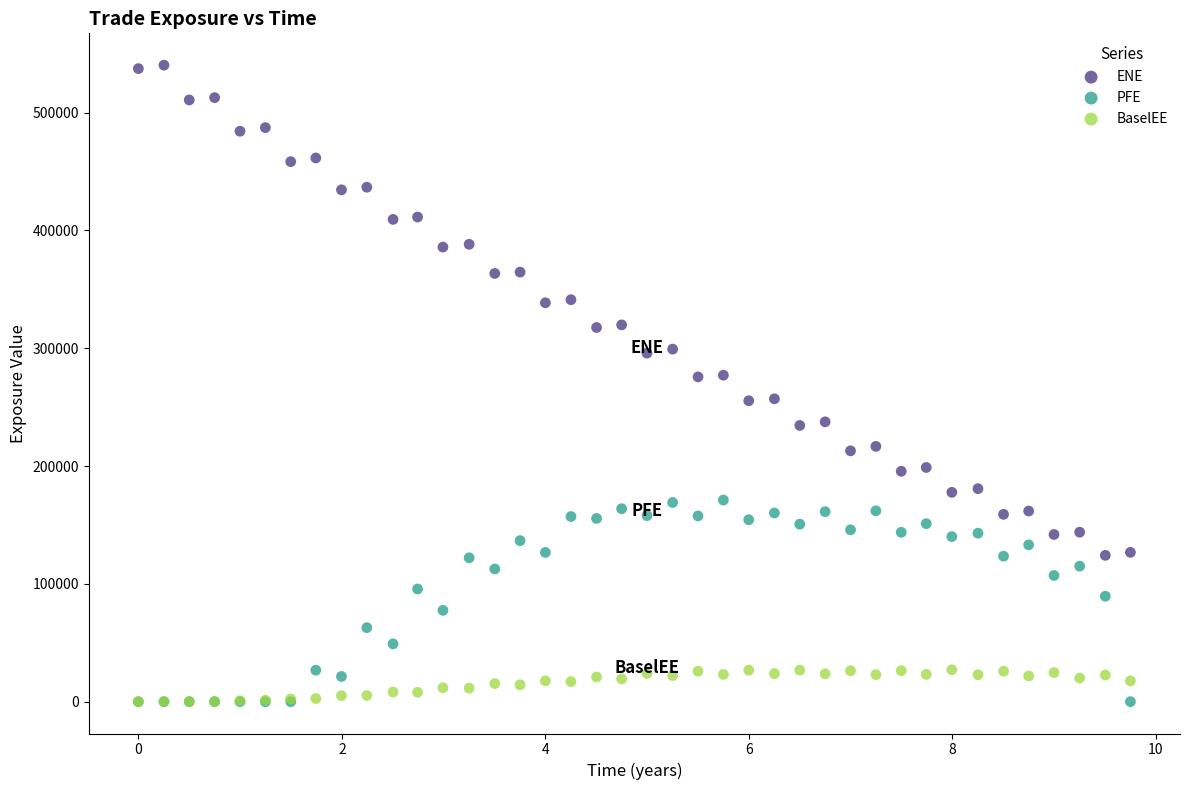

What are all the series names shown in the legend?

ENE, PFE, BaselEE